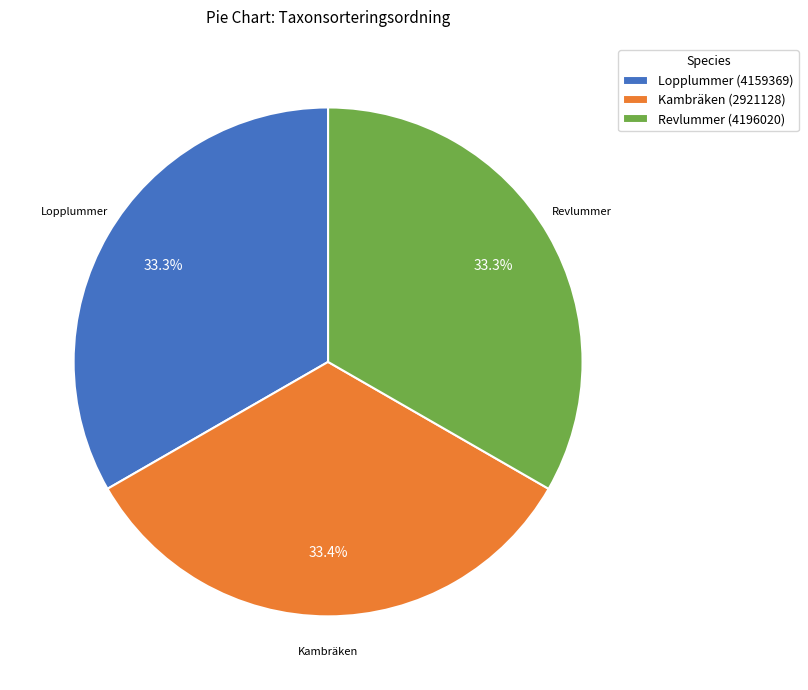

To the nearest percent, what is the average slice percentage?

33%